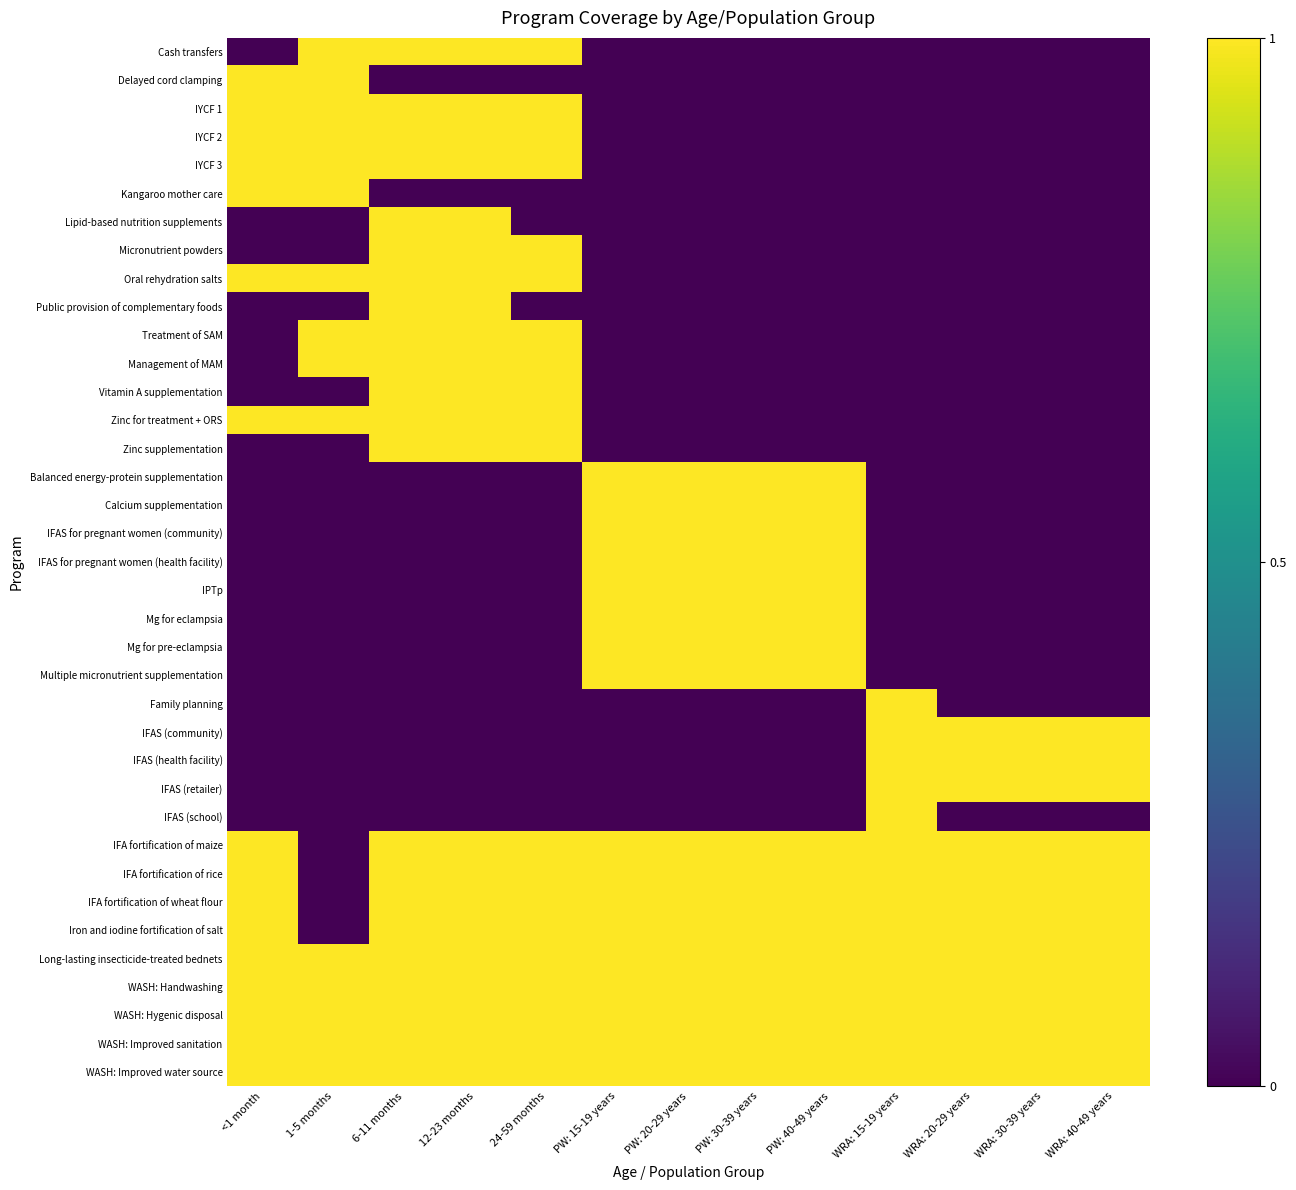

What is the maximum value shown in the chart?

1